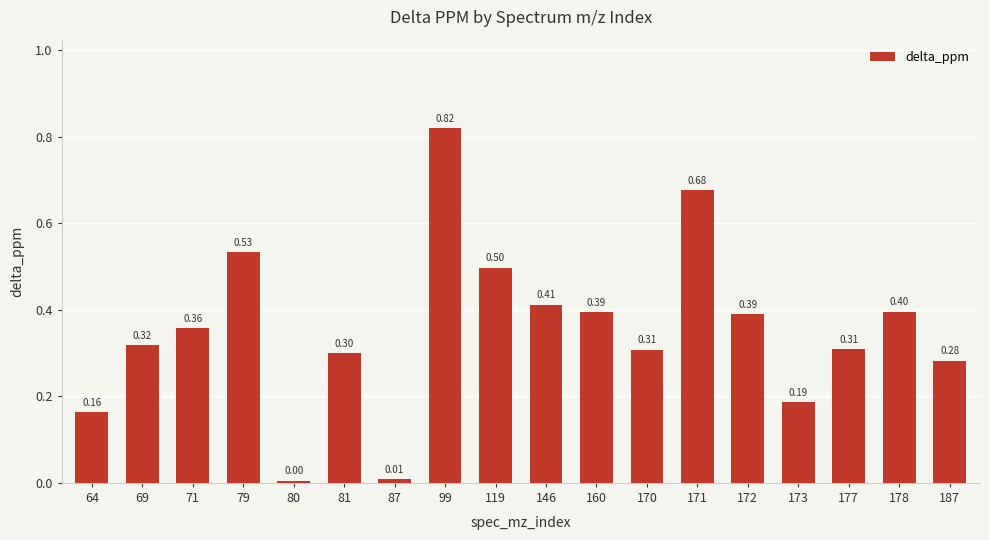

What is the average value?

0.4